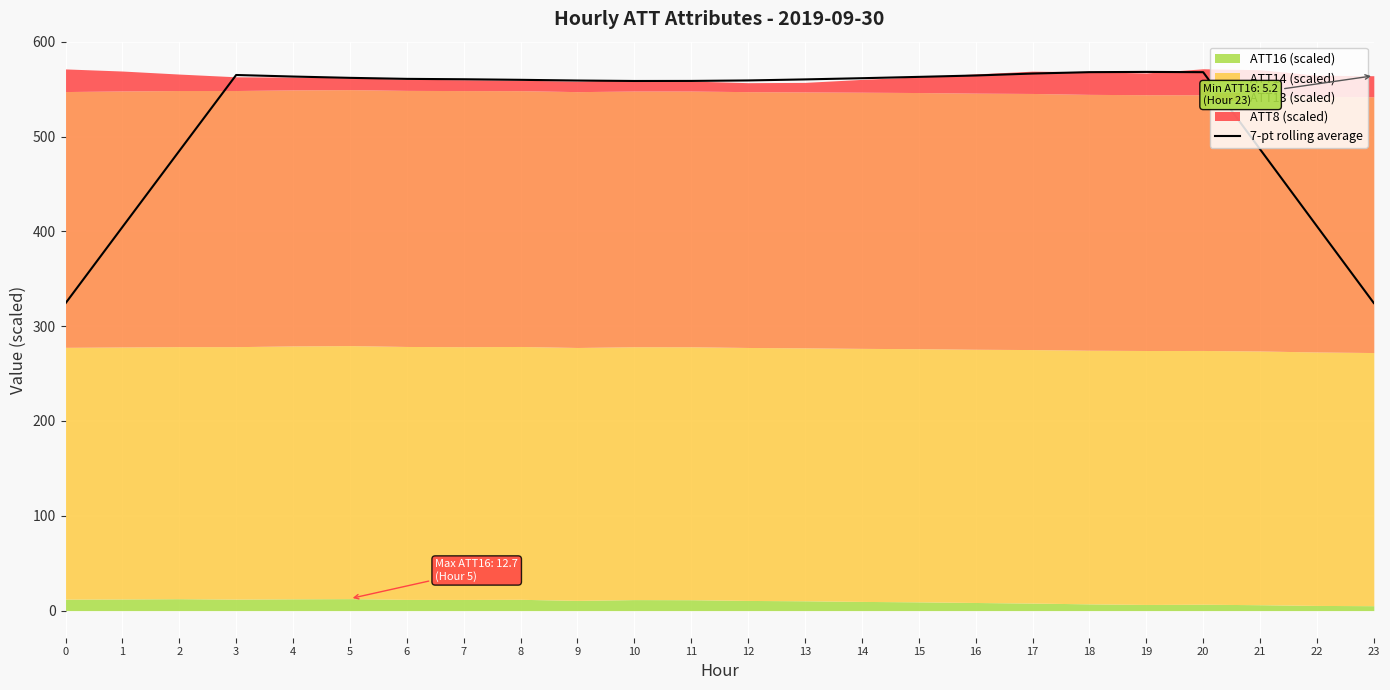

What is the sum of the values at 16 and 18?

1132.3